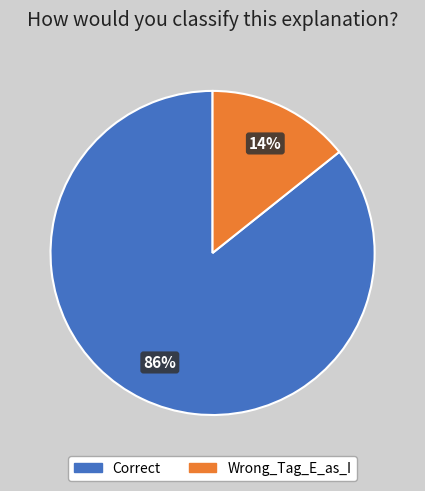

To the nearest percent, what portion does Wrong_Tag_E_as_I represent?

14%